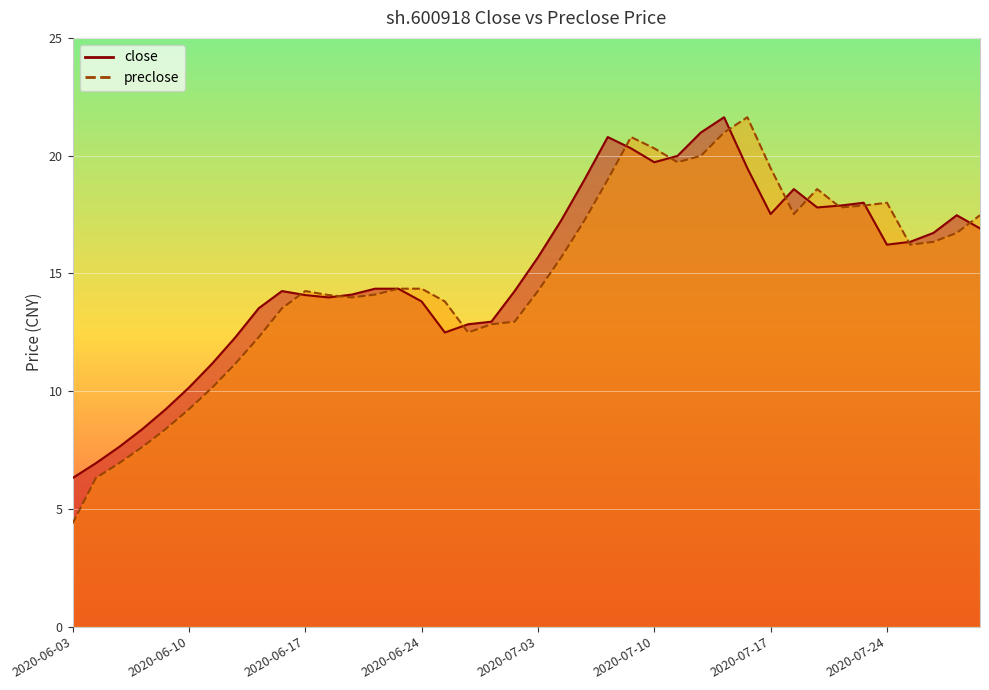

At which label does close reach its minimum?

2020-06-03